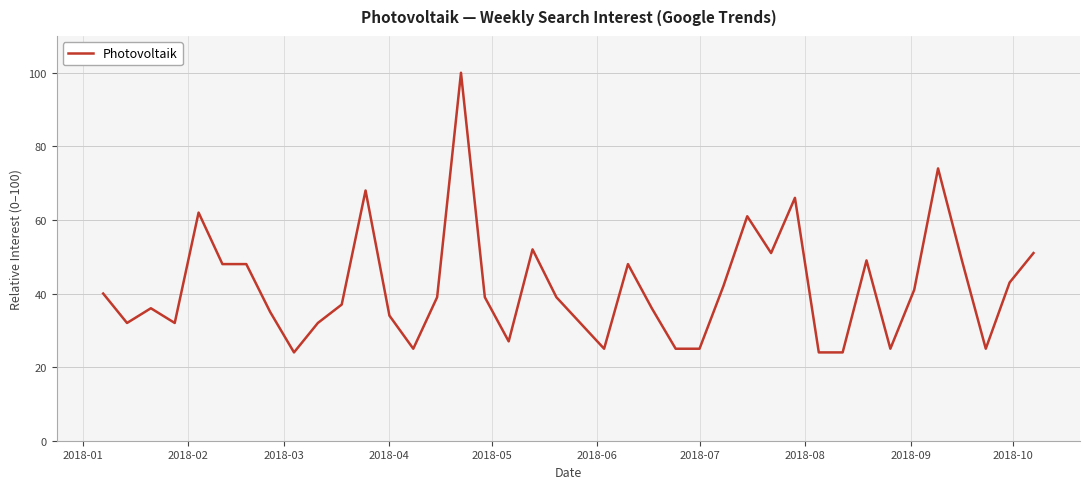

What is the average value?

42